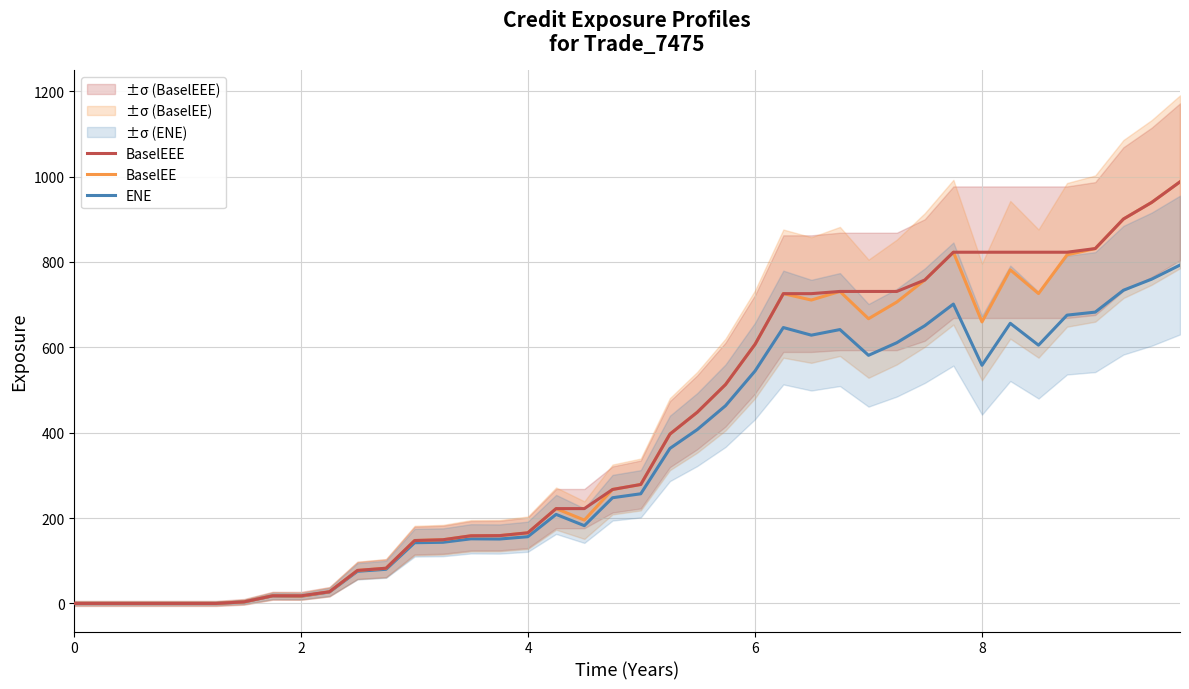

How many series are shown in this chart?

3